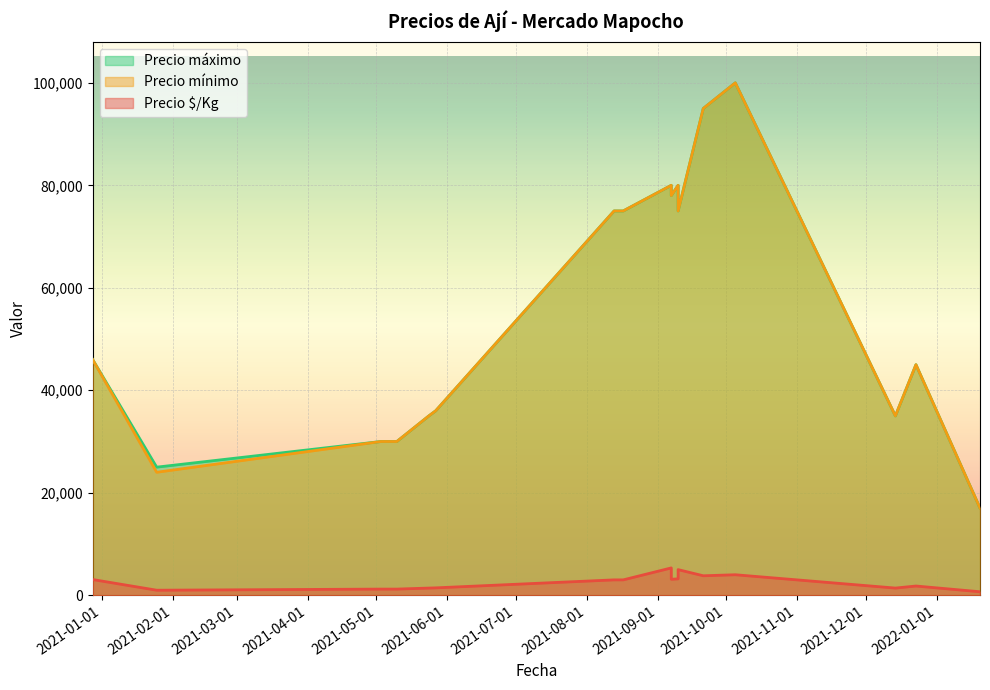

How many values in the Precio mínimo series are below 46000?

8